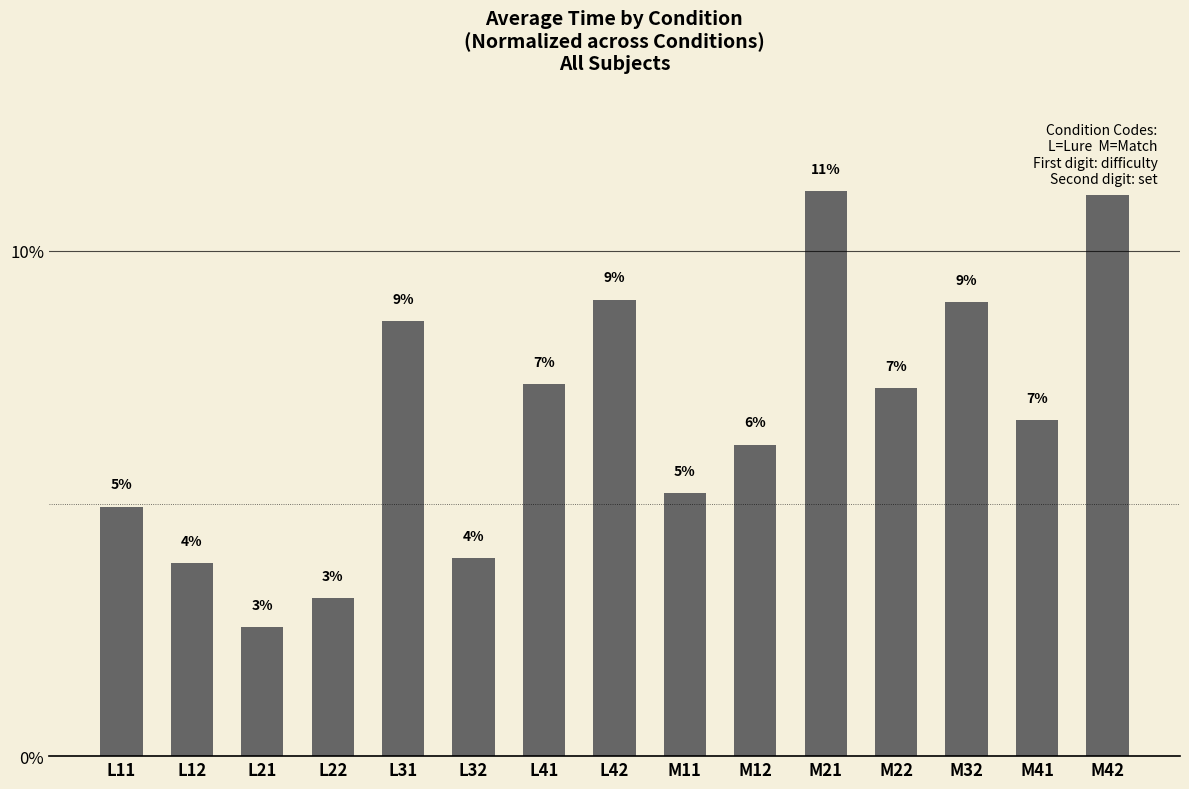

Reading left to right, list all the values displayed in this chart.

L11=4.9	L12=3.8	L21=2.6	L22=3.1	L31=8.6	L32=3.9	L41=7.4	L42=9.0	M11=5.2	M12=6.2	M21=11.2	M22=7.3	M32=9.0	M41=6.7	M42=11.1